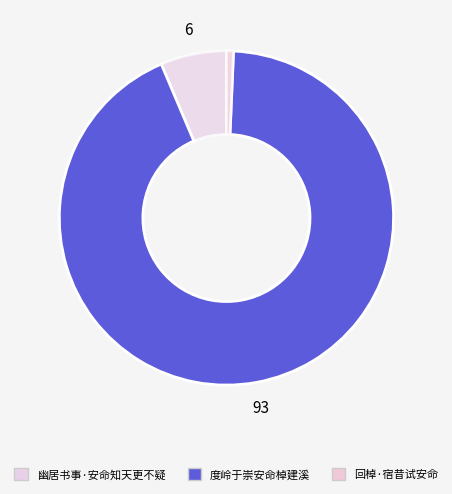

How many segments does this pie chart have?

3